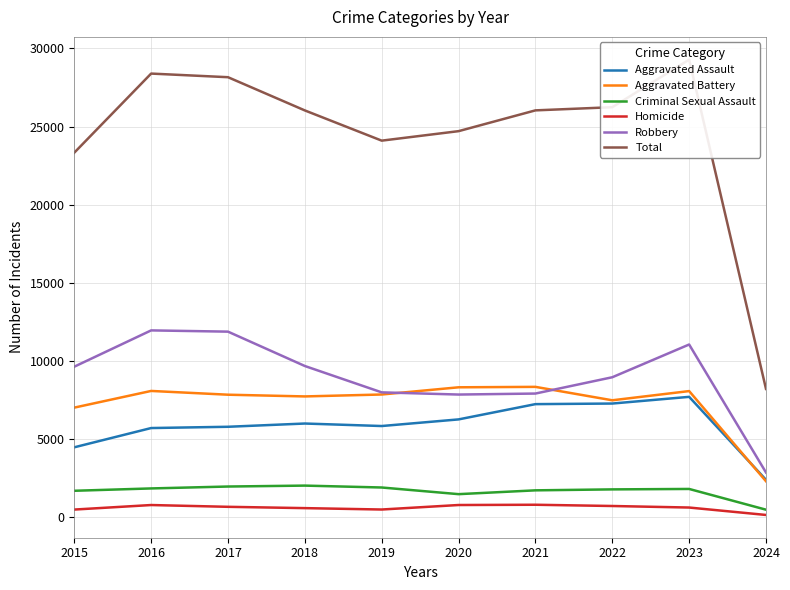

Which category has the lowest value in the Aggravated Battery series?

2024